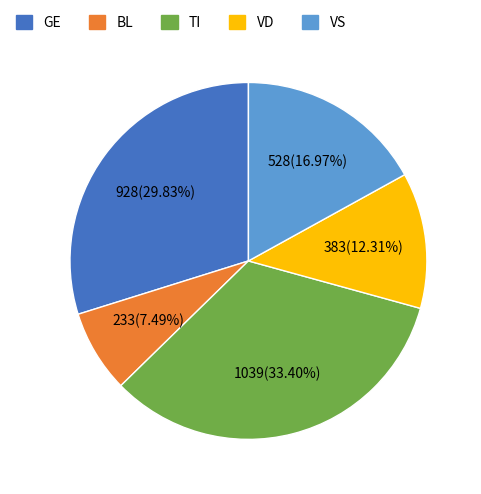

Does BL represent more than half of the total?

No